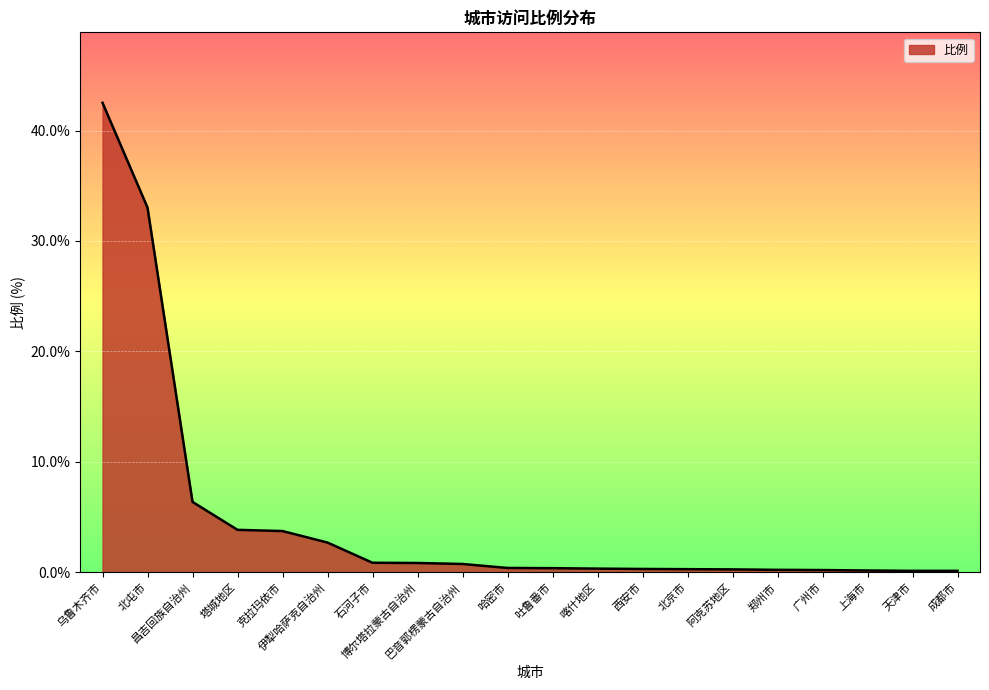

What is the maximum value shown in the chart?

42.5